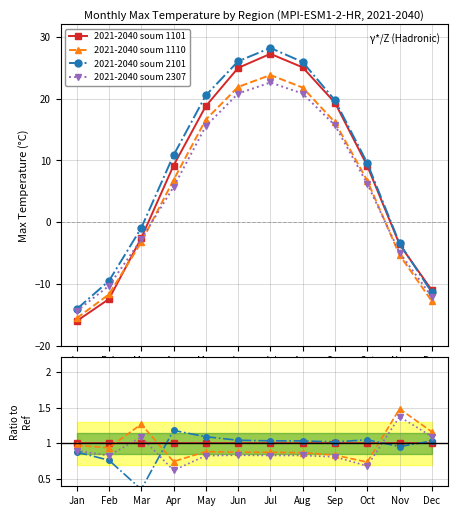

At which label is 2021-2040 soum 1110 closest to 1?

Jan